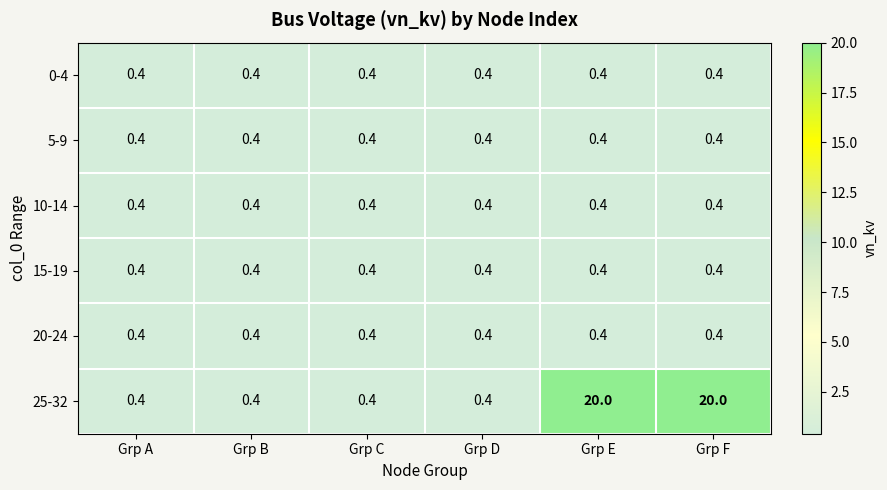

Which series has the widest spread of values?

25-32